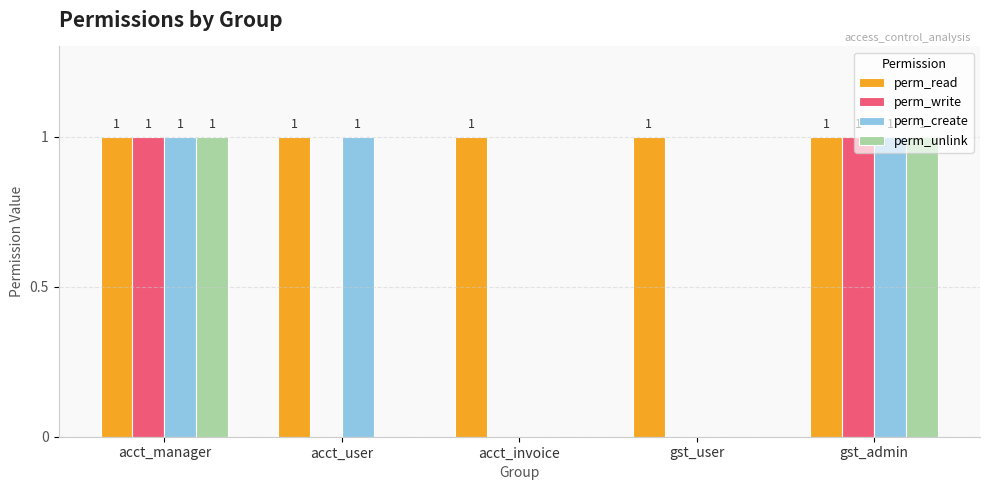

How many groups of bars are there?

5